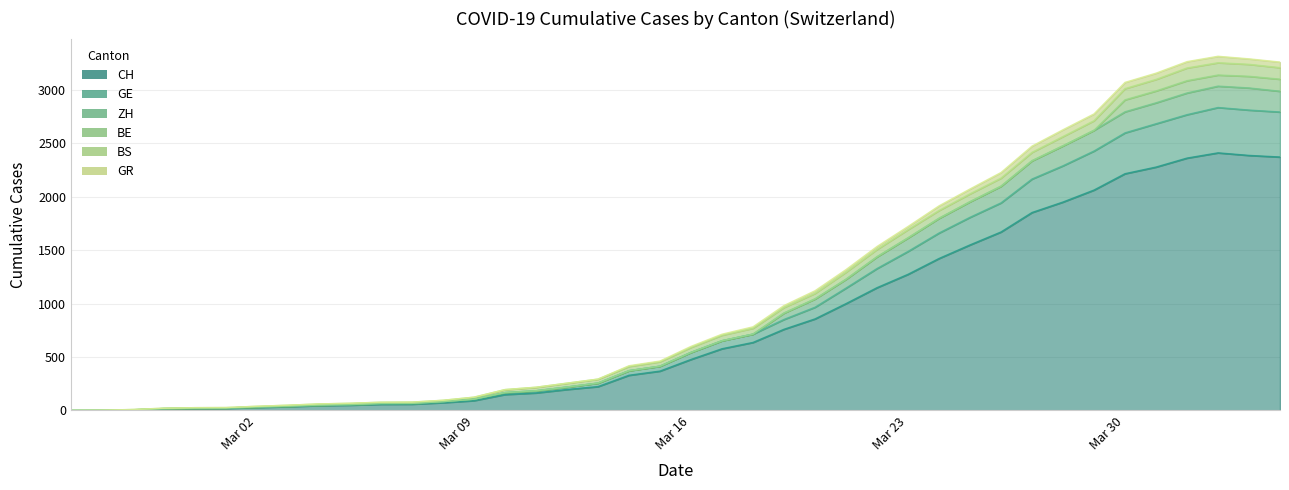

Is it true that GR equals 20 at Mar 02?

False